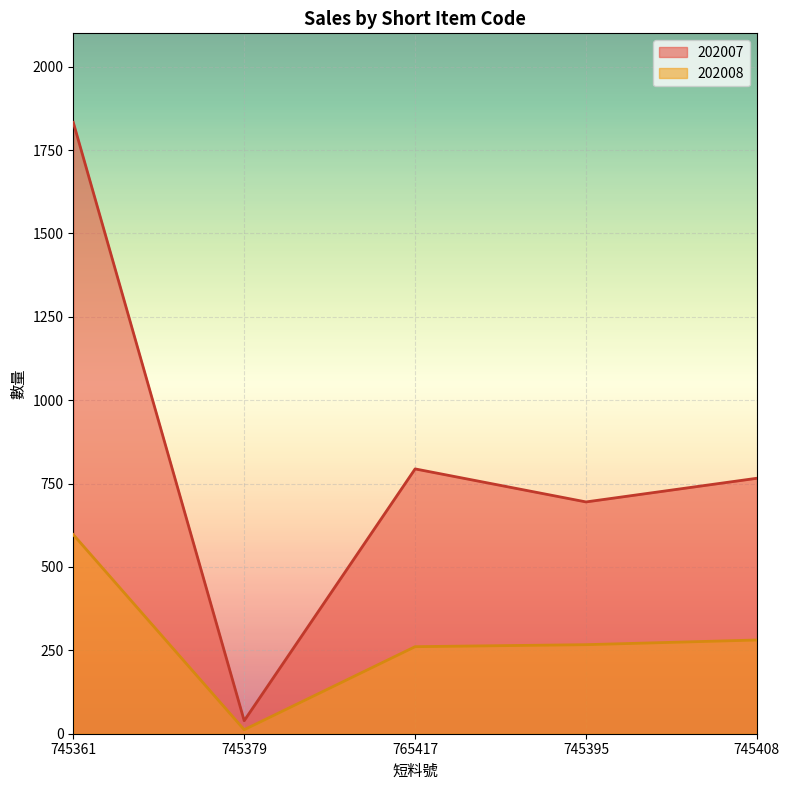

List the series in order of their peak value, lowest first.

202008, 202007